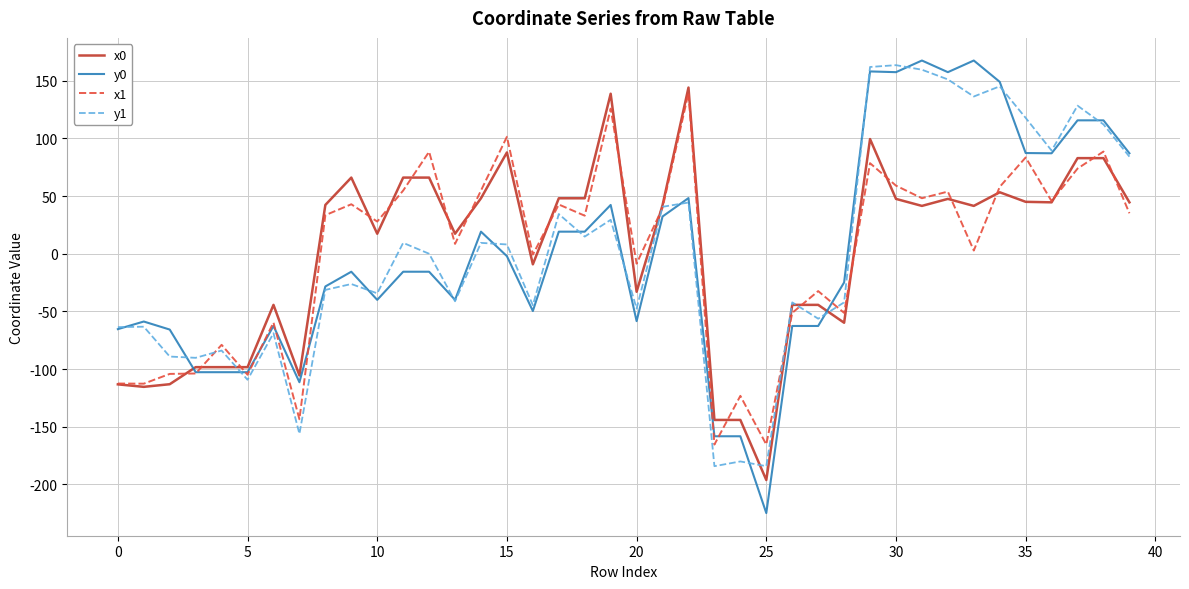

What is the greatest value displayed?

167.5